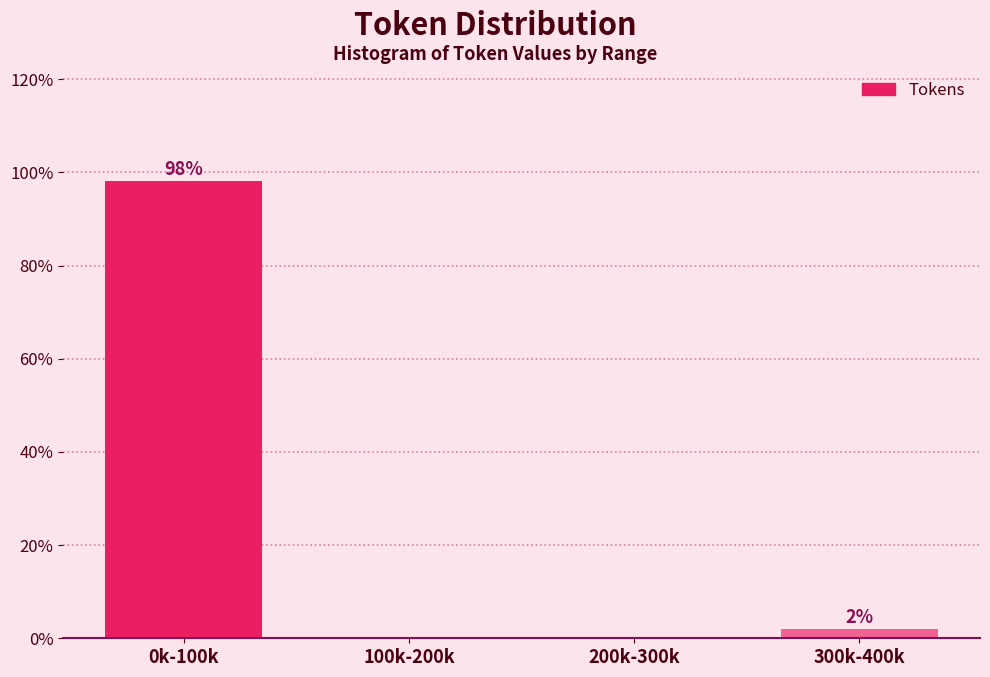

Which label corresponds to the largest value in the chart?

0k-100k